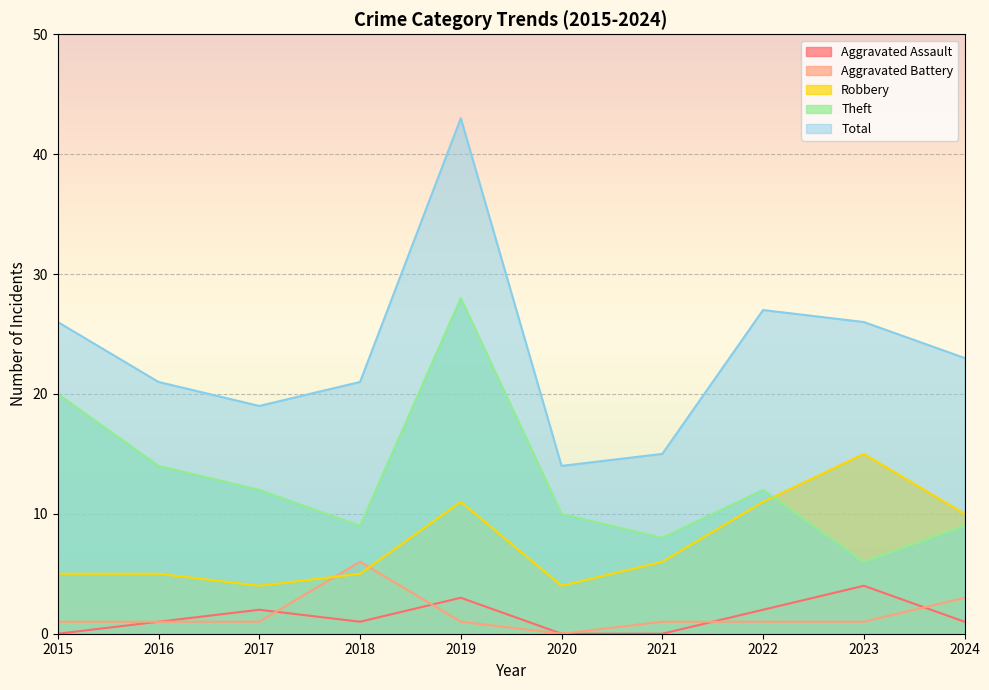

Is it true that Aggravated Assault equals 2 at 2021?

False